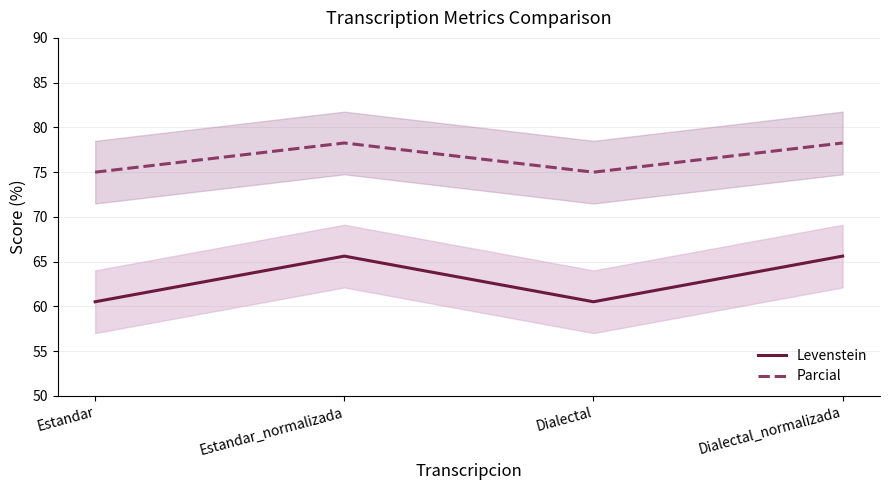

Is the value of Levenstein at Estandar_normalizada greater than the value of Parcial at Dialectal_normalizada?

No